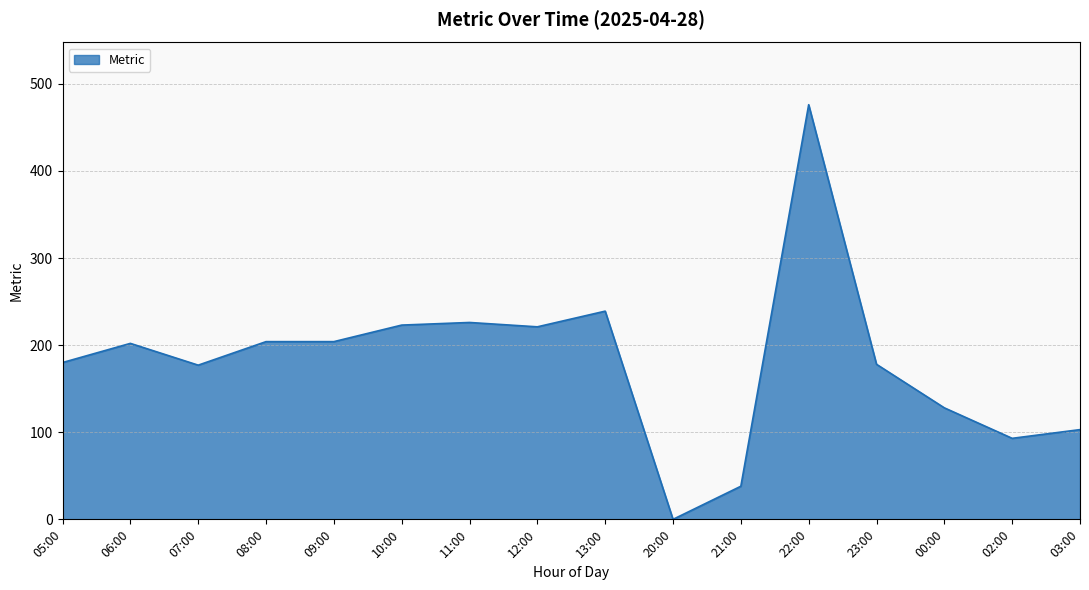

How many lines are shown in the chart?

1